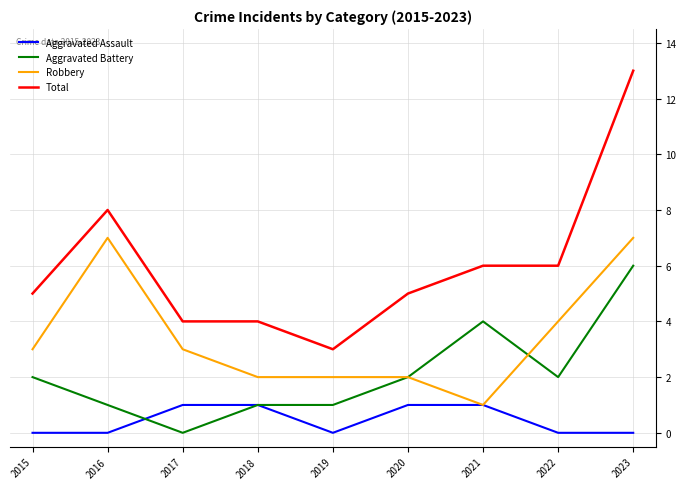

Is it true that Aggravated Battery equals 1 at 2016?

True